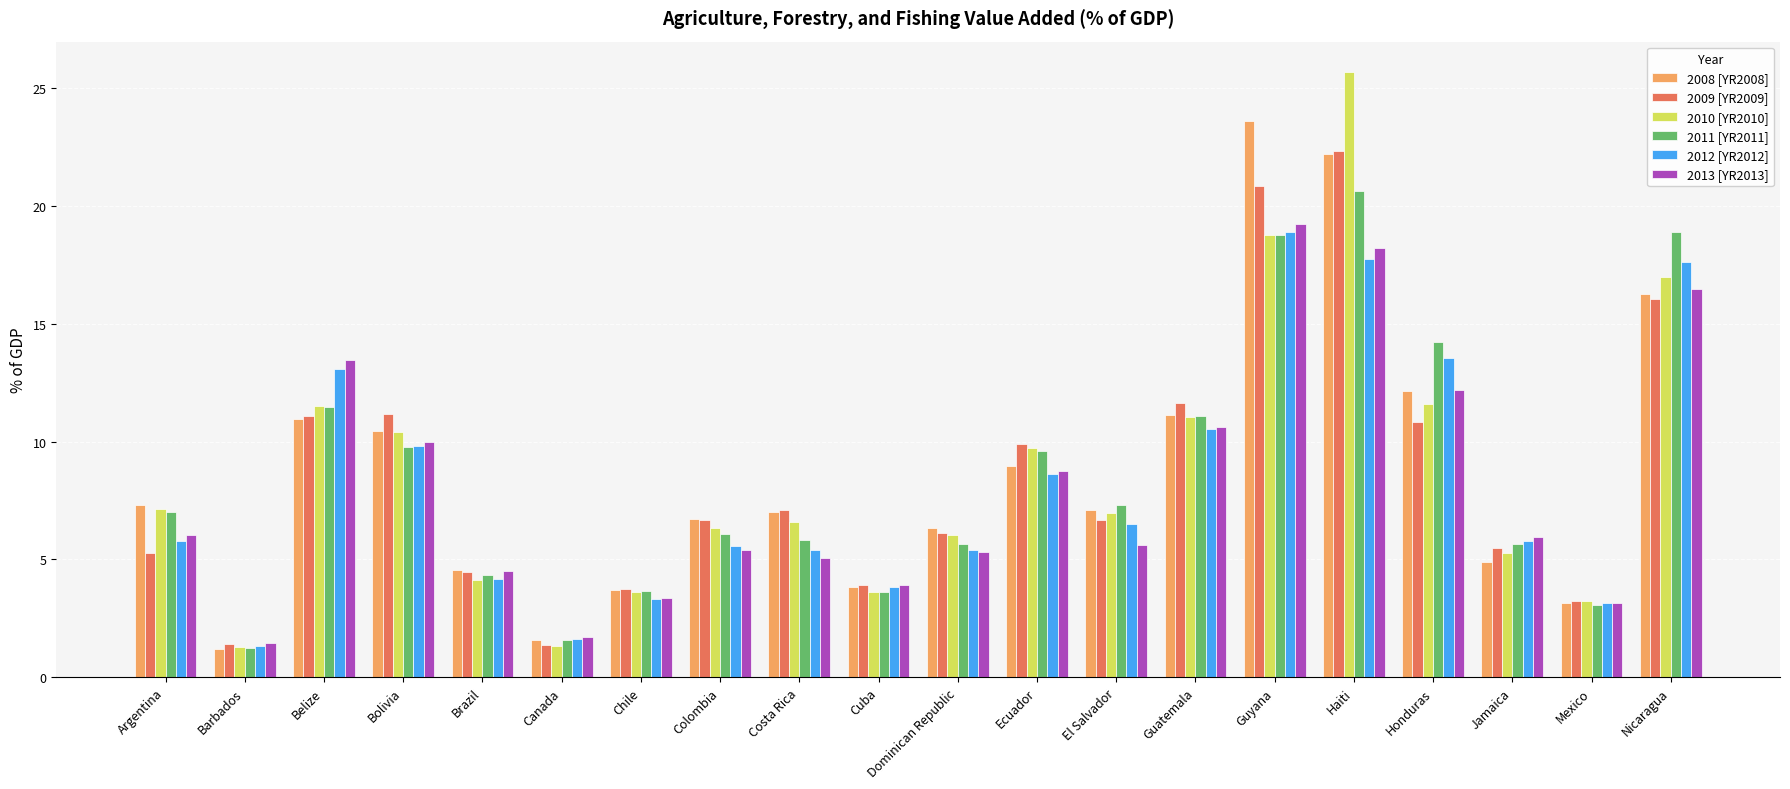

What is the difference between the second highest and second lowest values in the 2008 [YR2008] series?

20.6